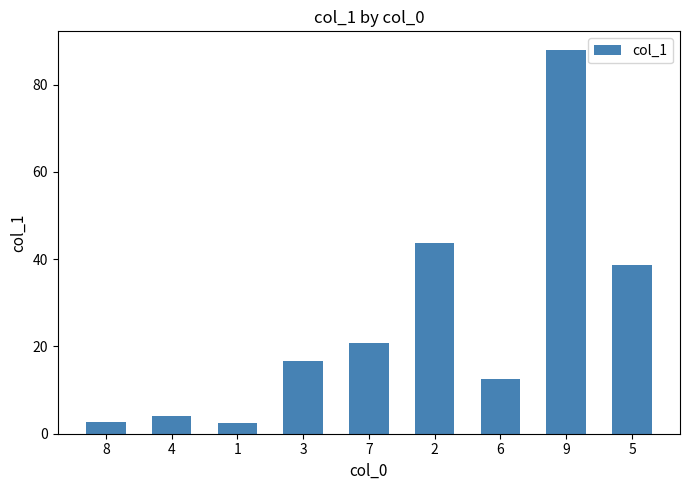

At which label is the value closest to 45?

2